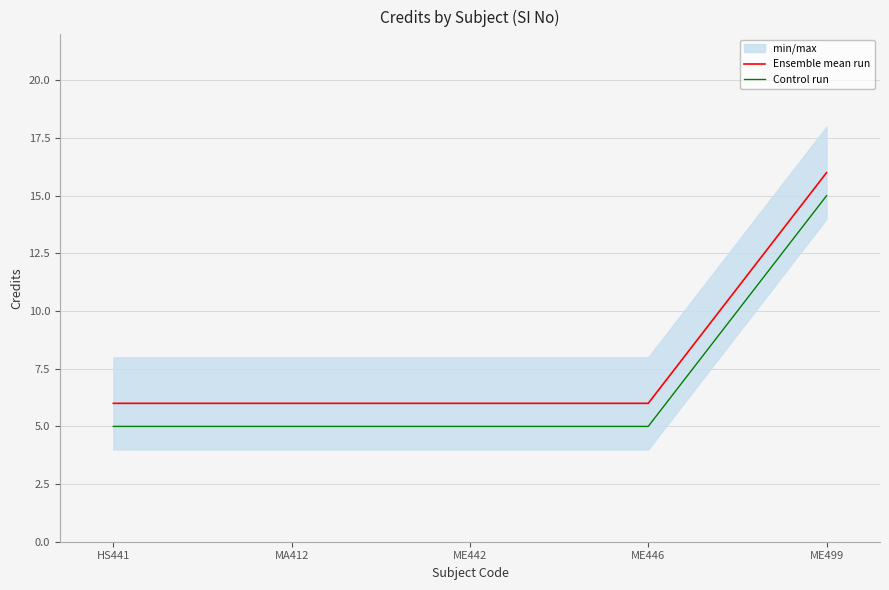

True or false: Ensemble mean run has more than 0 points higher than both neighbors.

False